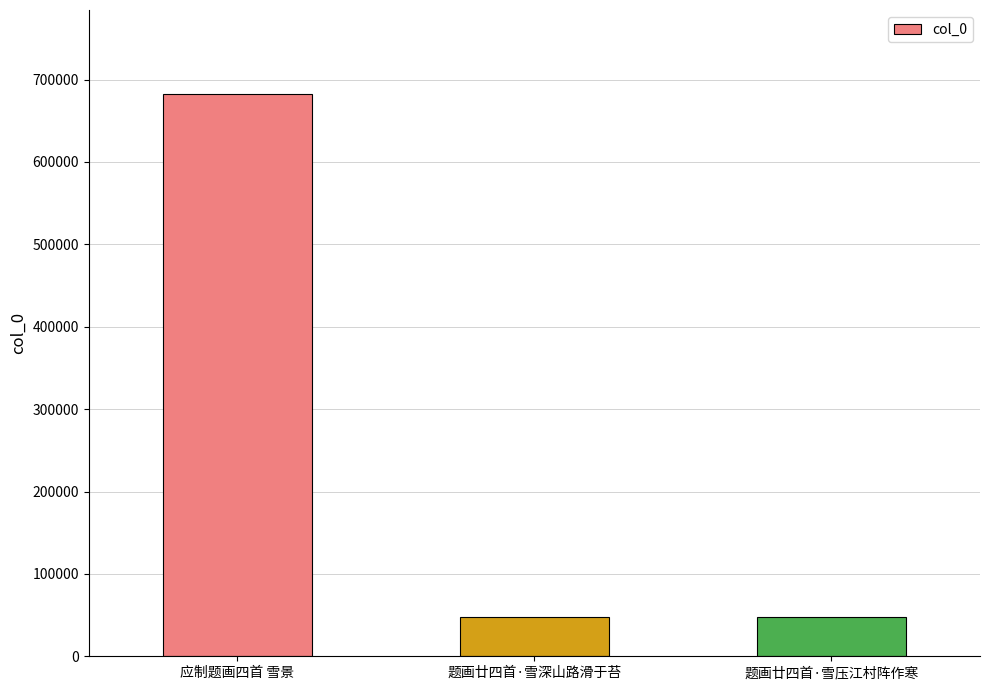

True or false: the data shows 47897 at 题画廿四首·雪深山路滑于苔.

True